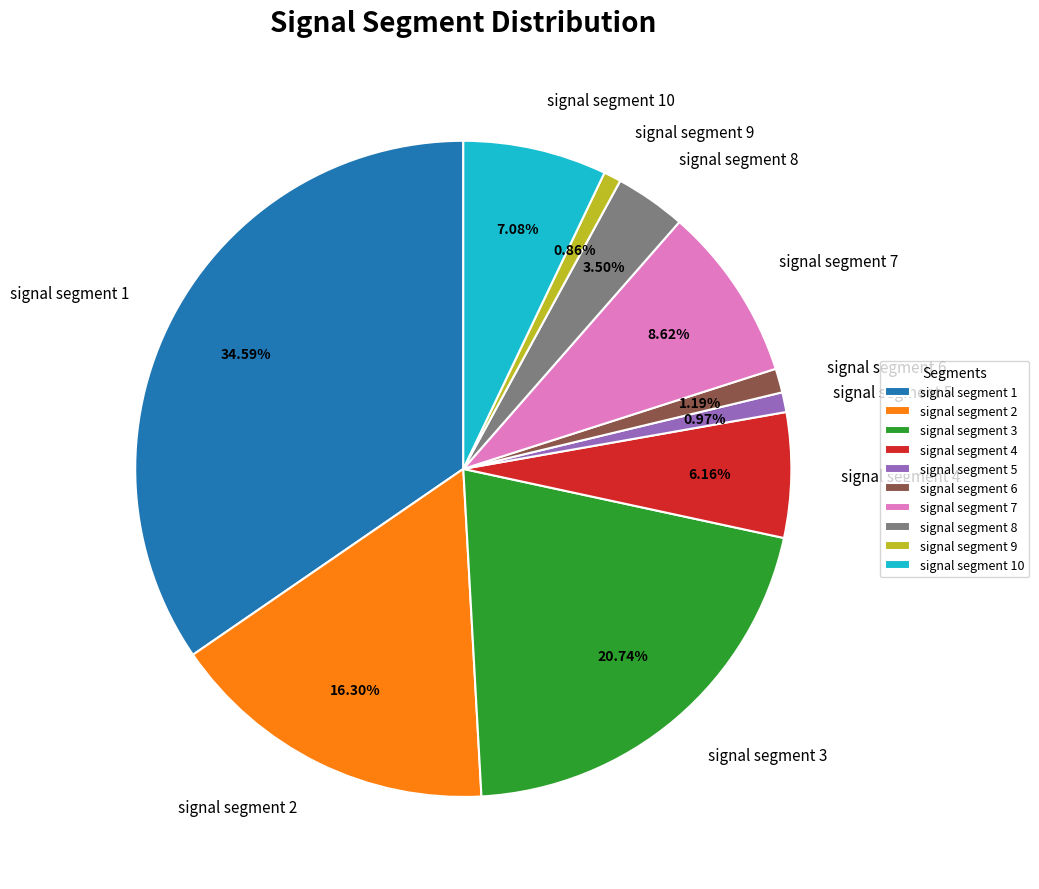

To the nearest percent, what is the combined percentage of signal segment 5 and signal segment 8?

4%